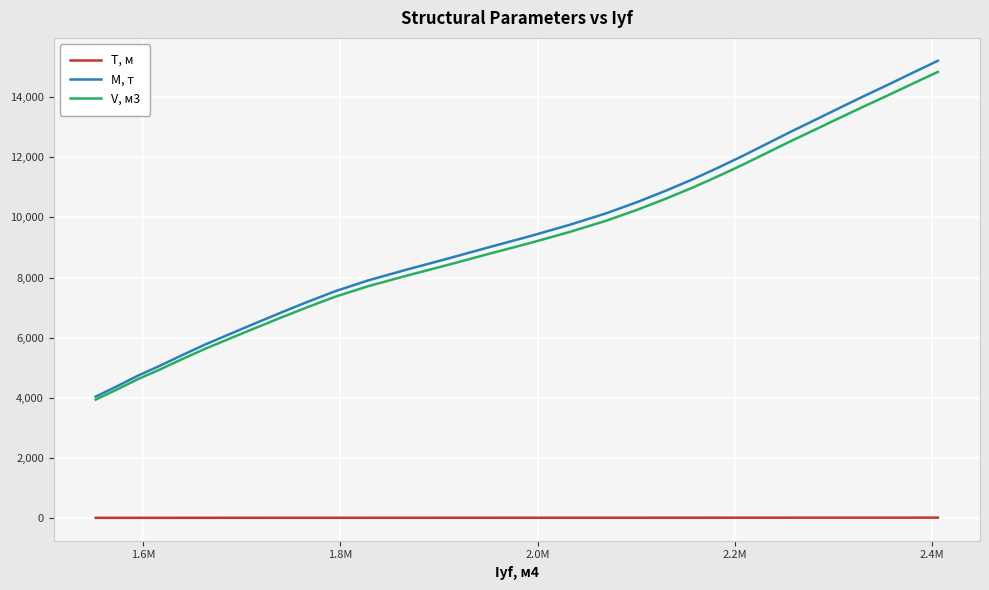

What is the difference between the second highest and minimum values in the V, м3 series?

10515.2